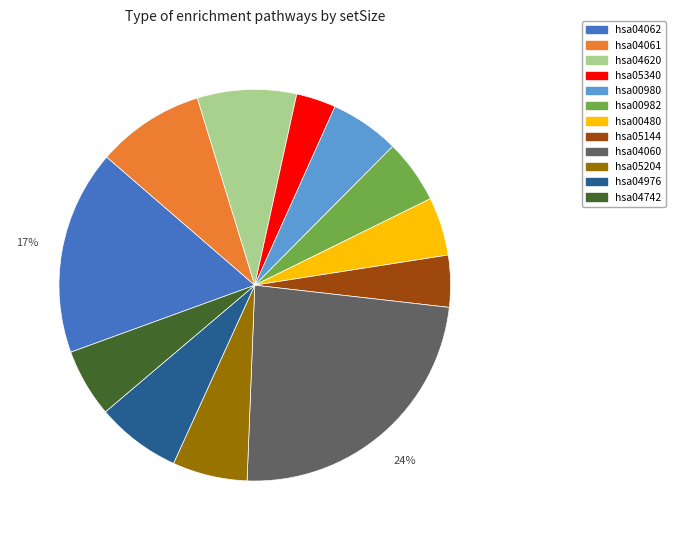

Approximately how many times larger is the value at hsa05340 compared to hsa05144?

0.8